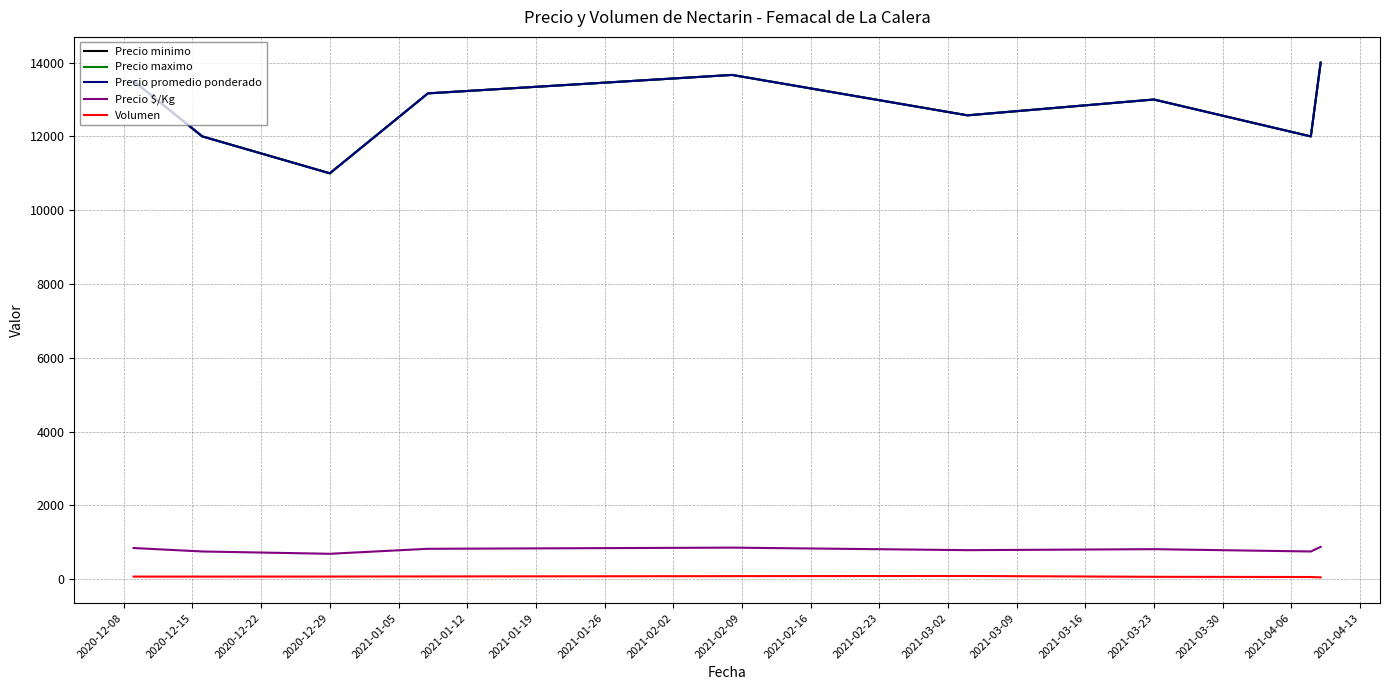

Does the chart have visible grid lines?

Yes